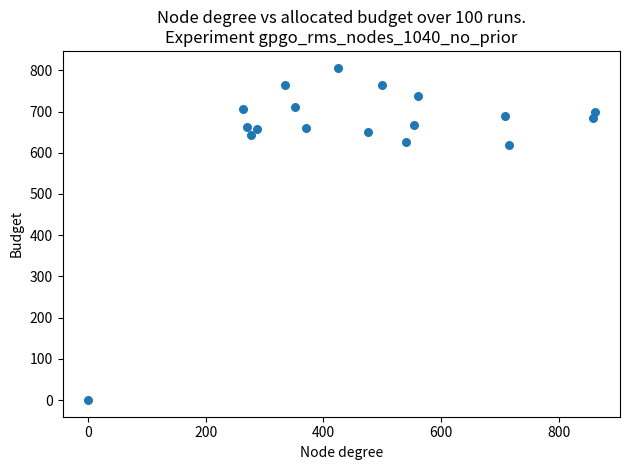

What is the range of Y values (max minus min)?

806.7